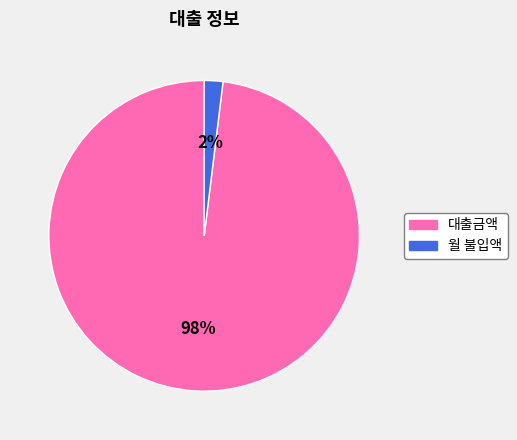

How many segments does this pie chart have?

2